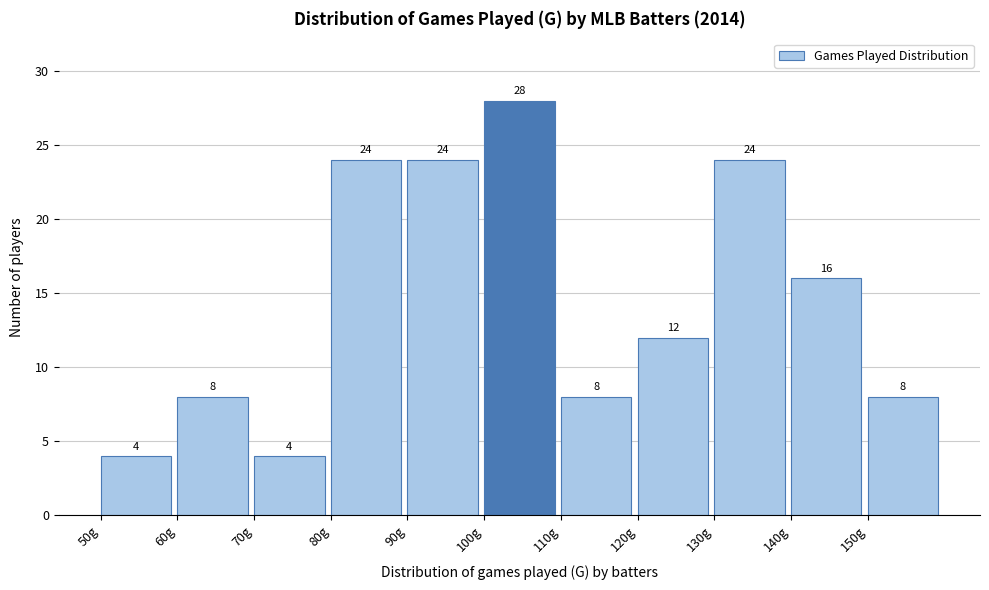

Reading left to right, list every bar in this chart as the range it spans on the x-axis followed by its height.

50 to 60: 4
60 to 70: 8
70 to 80: 4
80 to 90: 24
90 to 100: 24
100 to 110: 28
110 to 120: 8
120 to 130: 12
130 to 140: 24
140 to 150: 16
150 to 160: 8